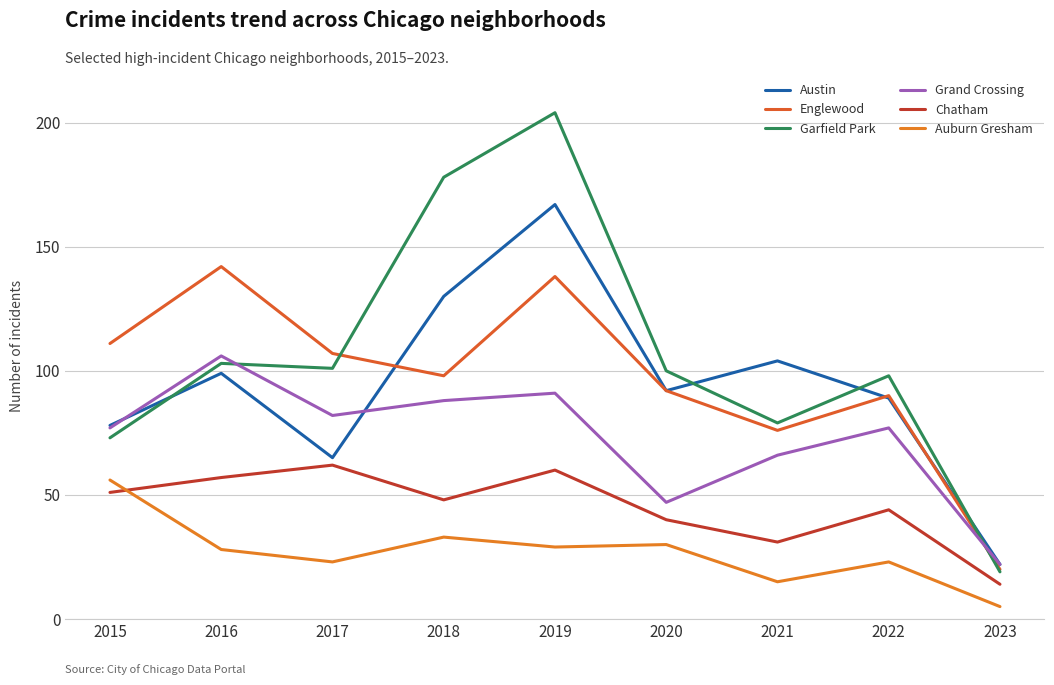

What is the sum of all Austin values?

846